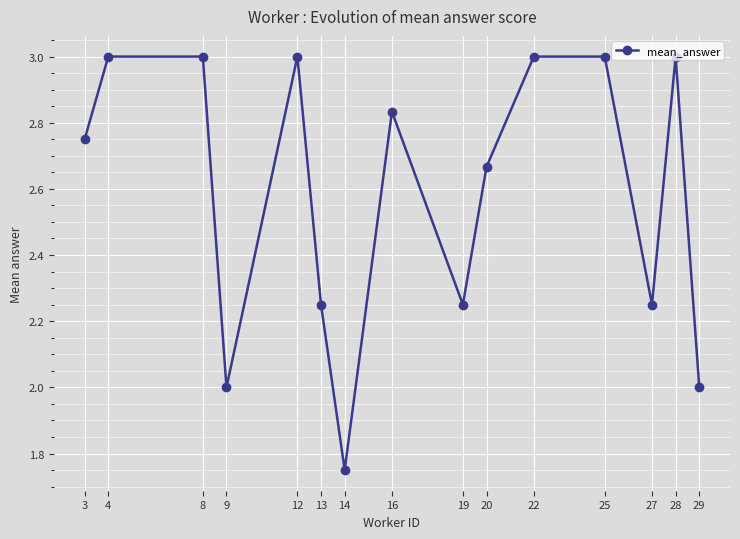

How many distinct data groups are displayed?

1